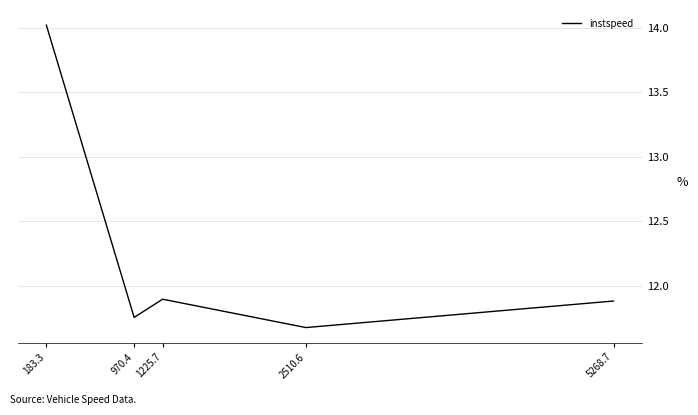

What position from the left is 1225.7?

3